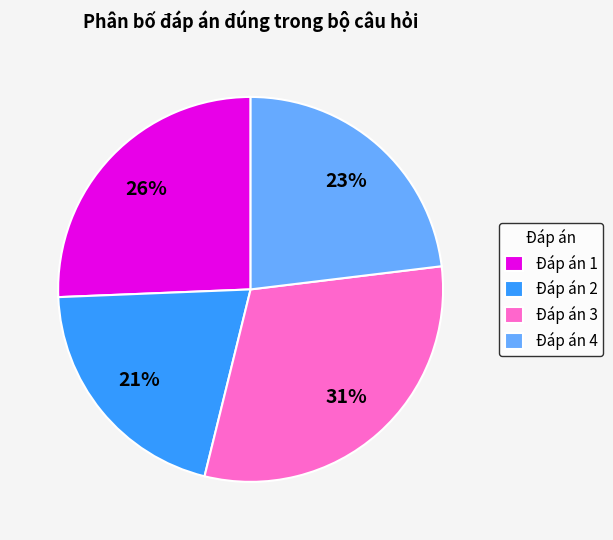

What percentage is the Đáp án 4 slice, to the nearest percent?

23%